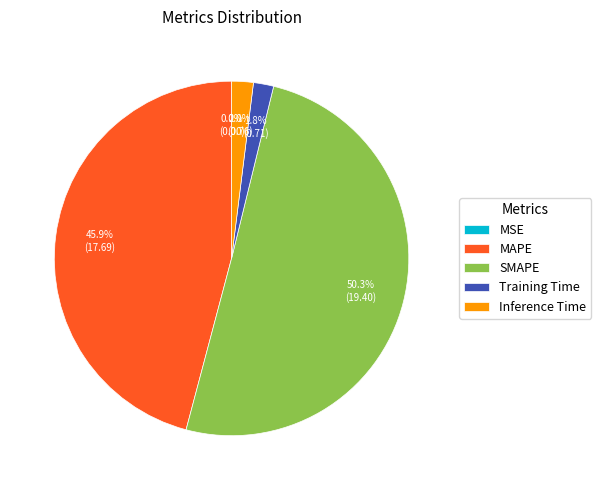

What percentage is NOT represented by MAPE?

54.1%